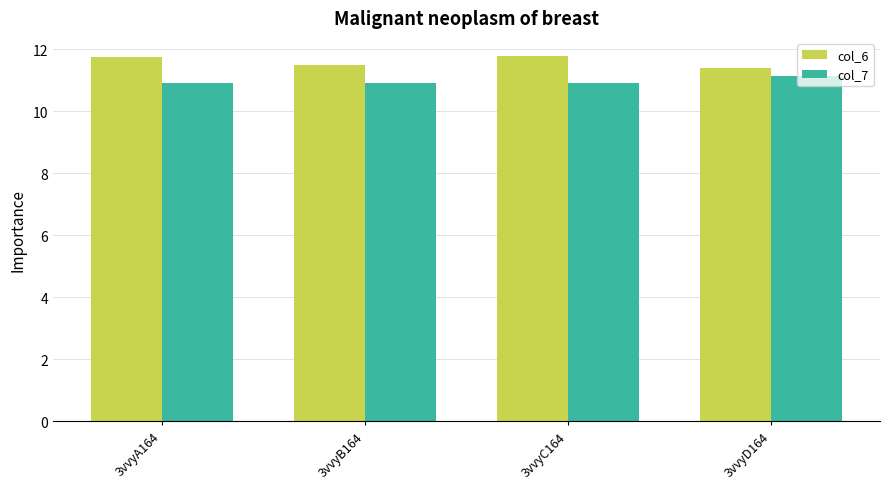

What is the total value across all series at 3vvyD164?

22.5